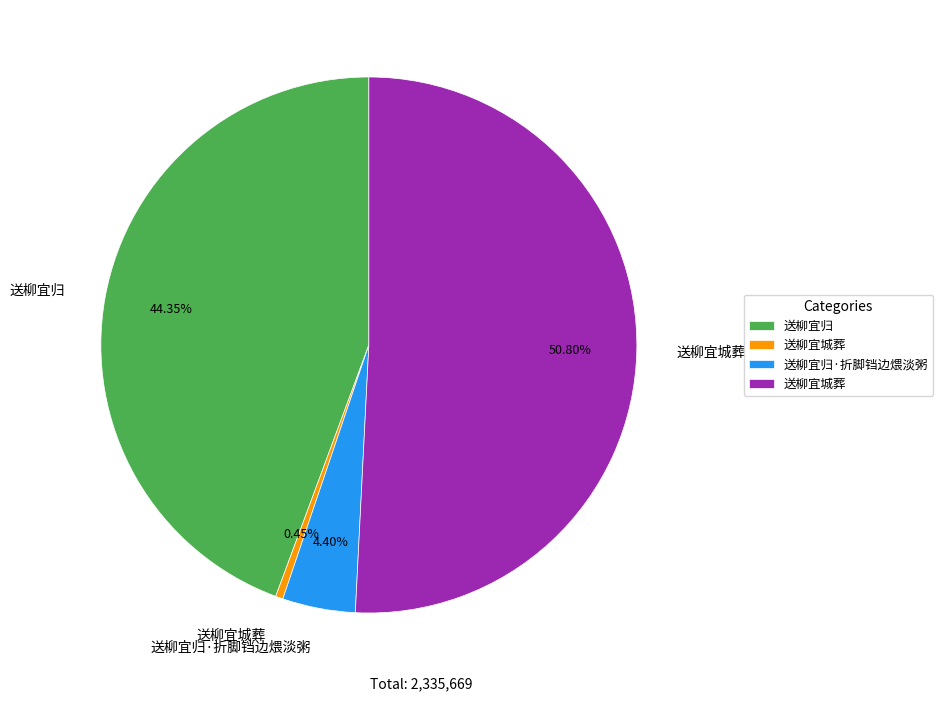

Does any single category account for the majority?

Yes